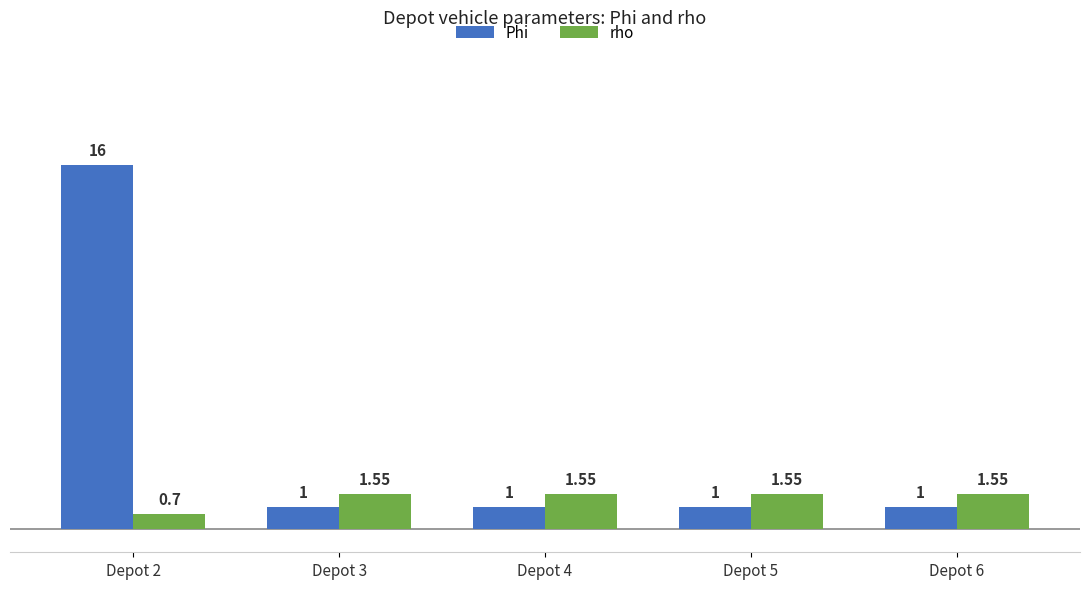

Which series changed the most between Depot 2 and Depot 5?

Phi